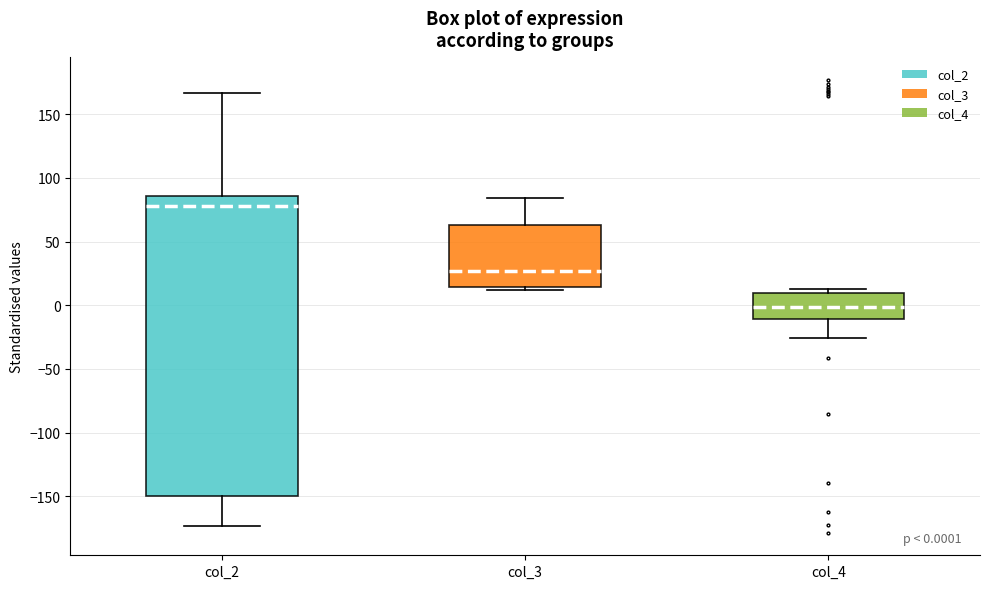

Which box has the lowest median line?

col_4